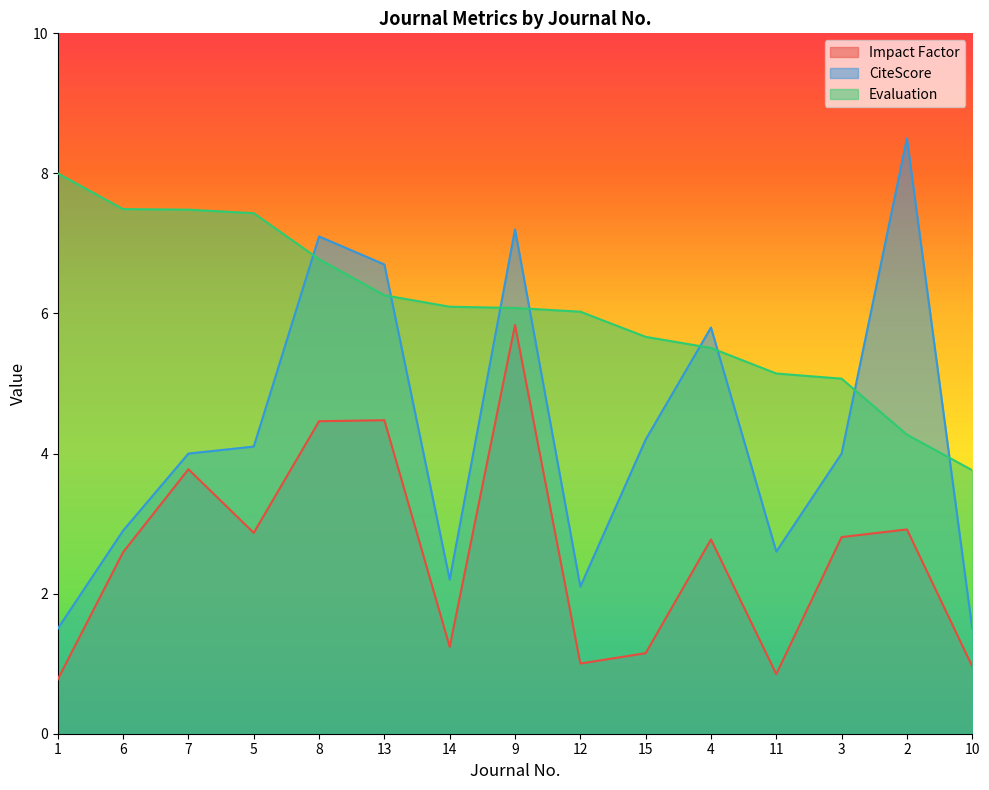

True or false: Impact Factor and Evaluation cross at least once.

False